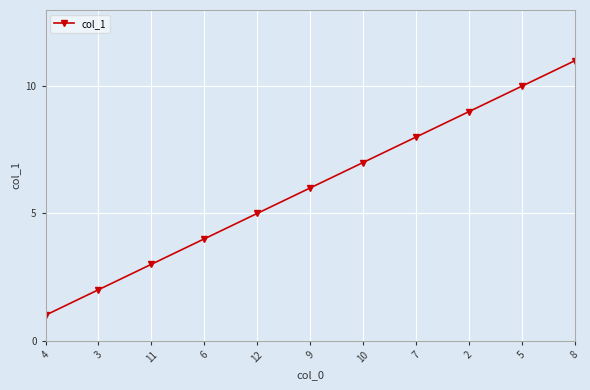

How many values are between 3 and 9?

7